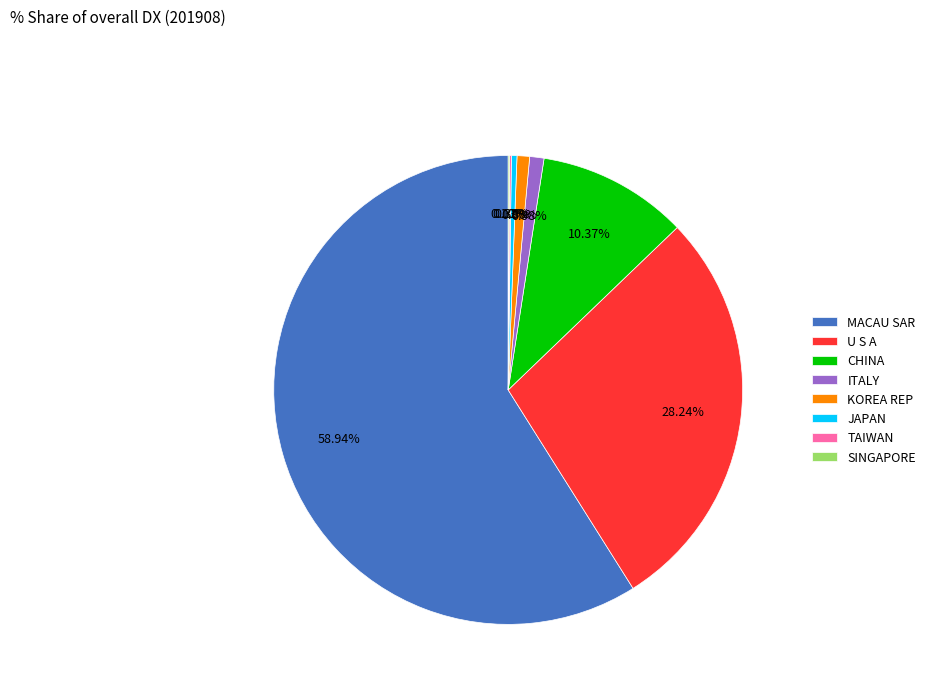

Does ITALY represent more than half of the total?

No